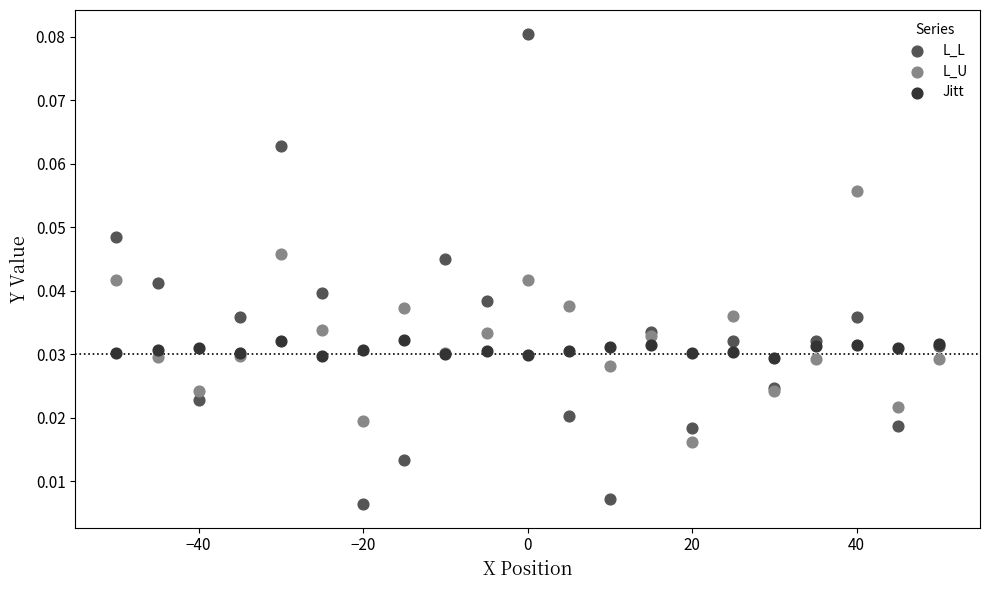

Which series reaches the minimum Y coordinate?

L_L